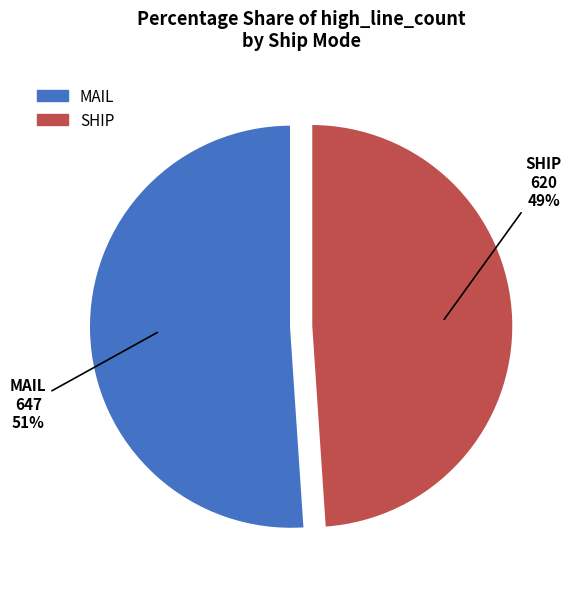

Which category has the biggest portion of the pie?

MAIL